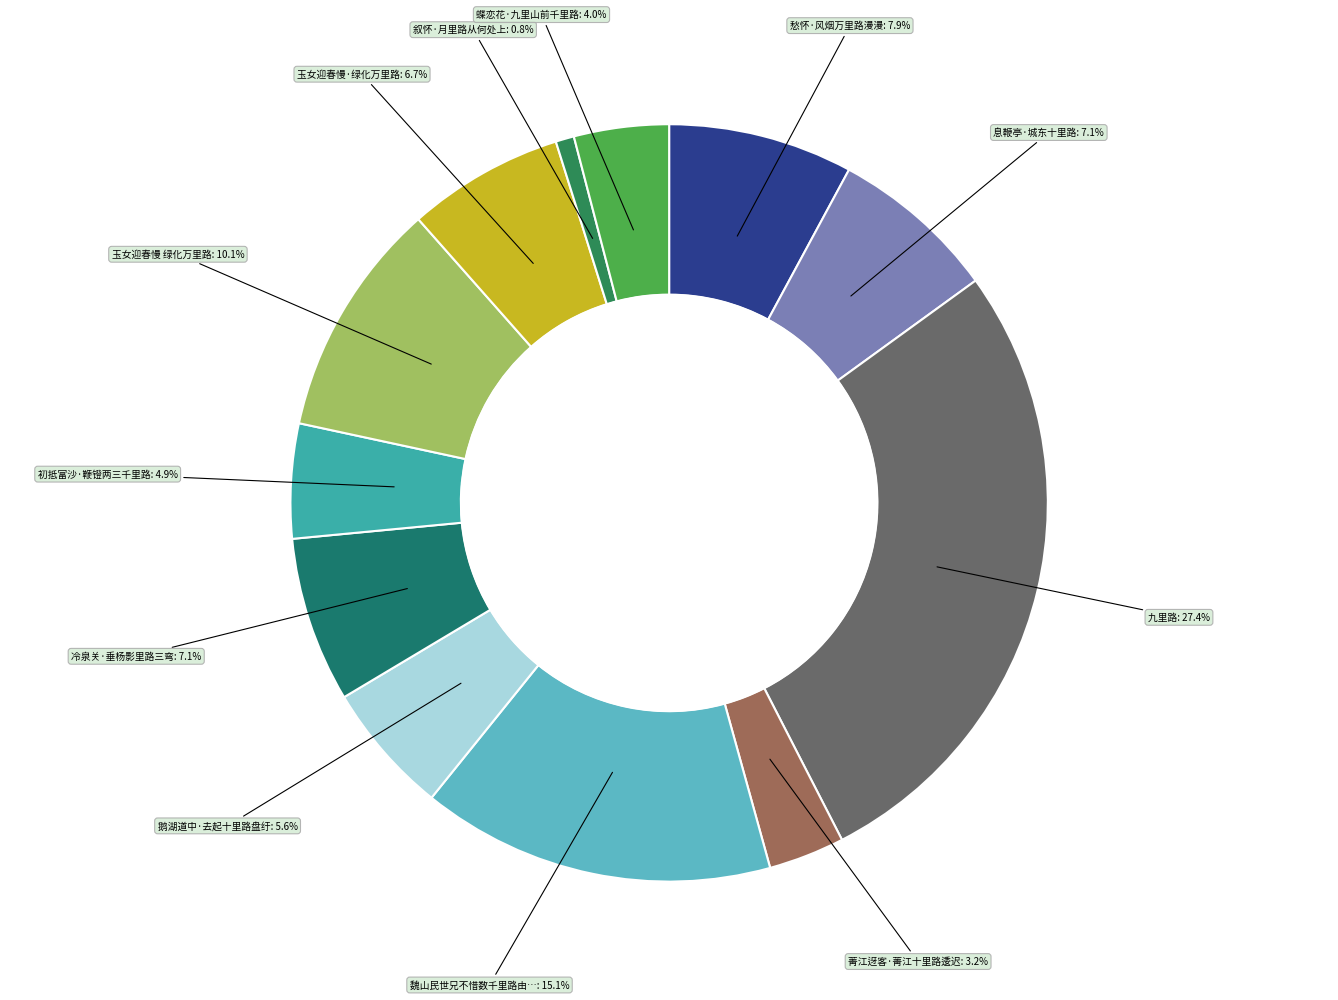

Which has a higher value, 息鞭亭·城东十里路 or 蝶恋花·九里山前千里路?

息鞭亭·城东十里路